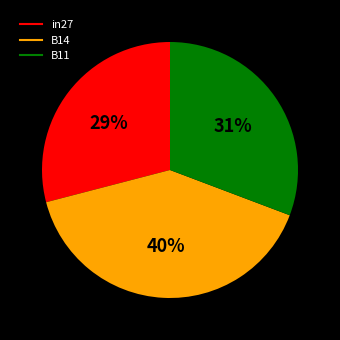

Which category has the biggest portion of the pie?

B14